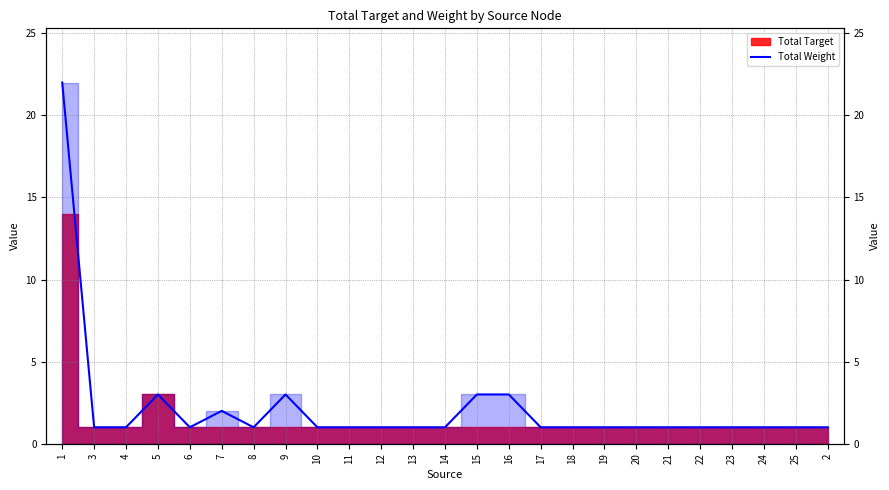

List the labels in order of value, largest first.

1, 5, 9, 15, 16, 7, 3, 4, 6, 8, 10, 11, 12, 13, 14, 17, 18, 19, 20, 21, 22, 23, 24, 25, 2